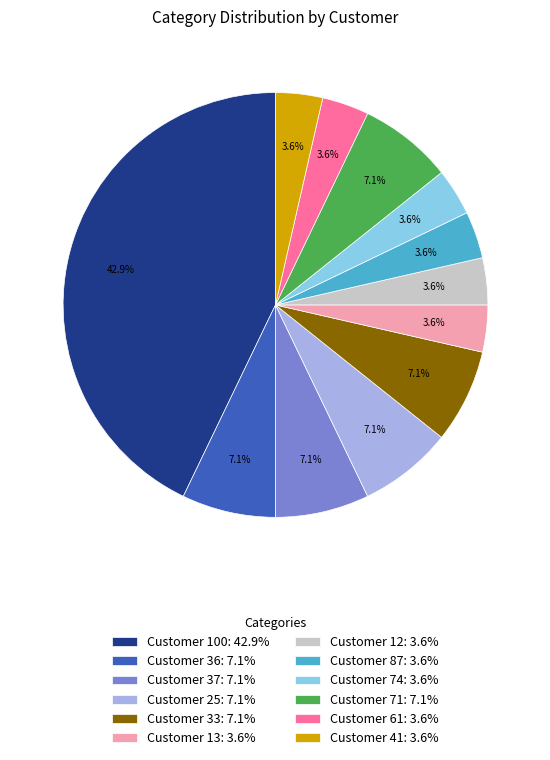

Is it true that Customer 37 is 7% of the pie?

True